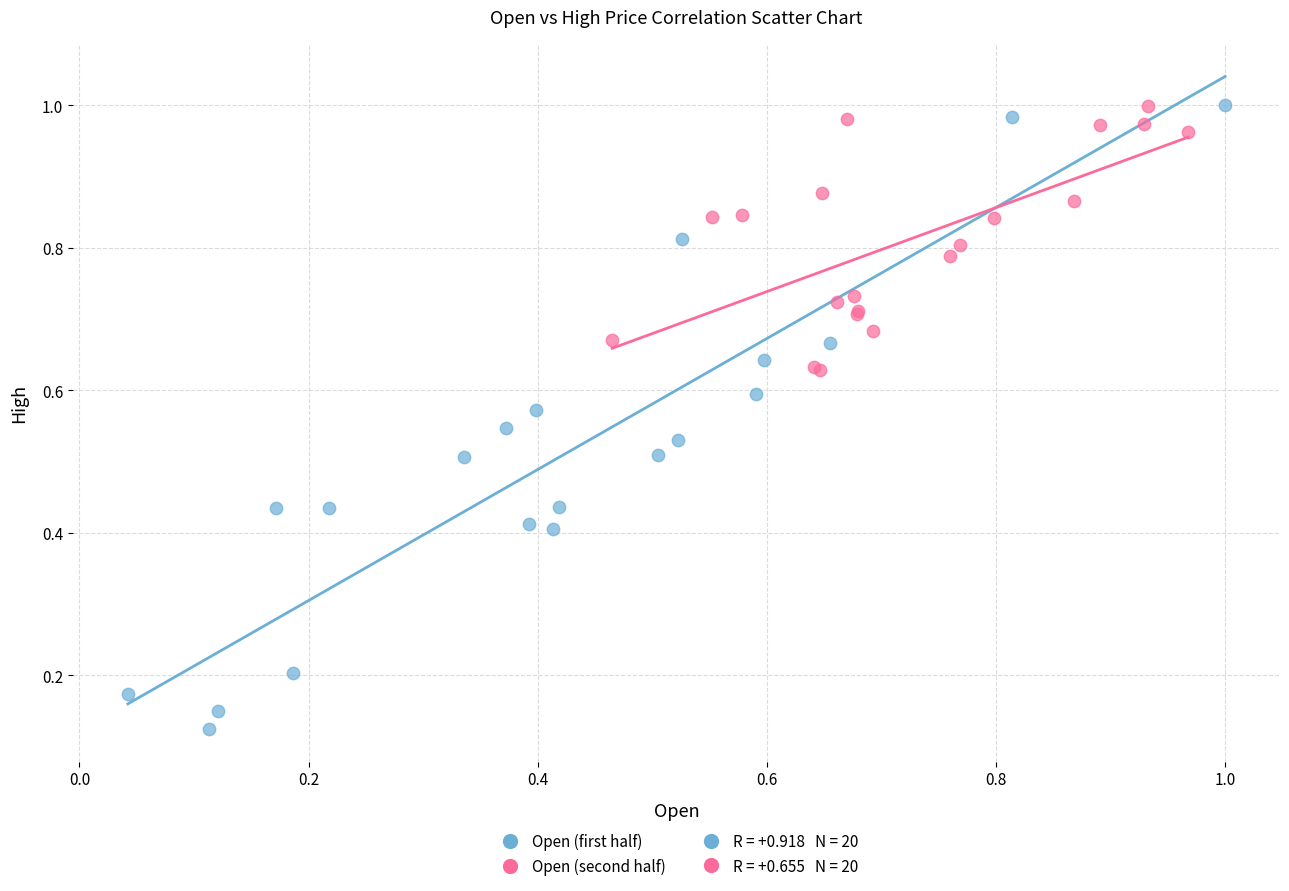

Which series reaches the minimum Y coordinate?

Open (first half)